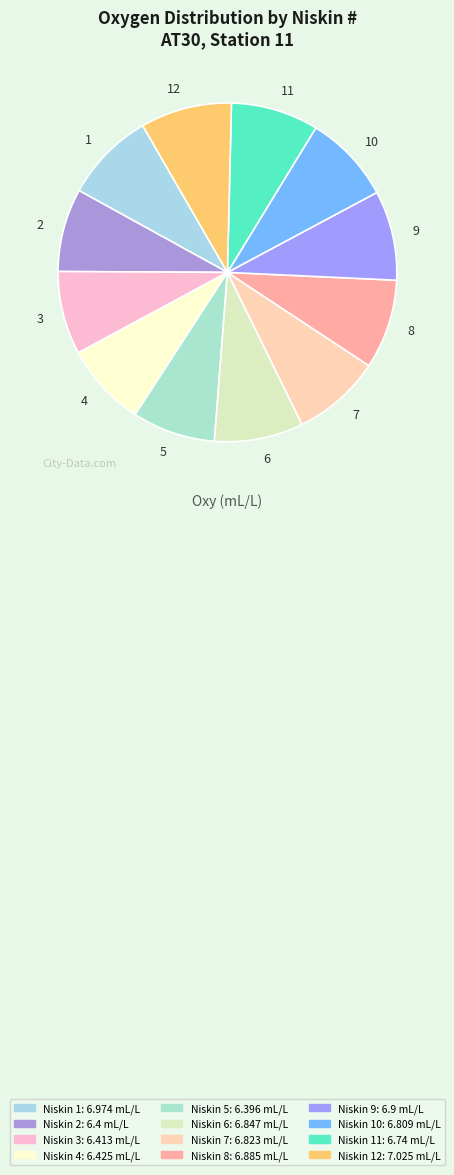

Approximately how many times larger is the value at 2 compared to 8?

0.9